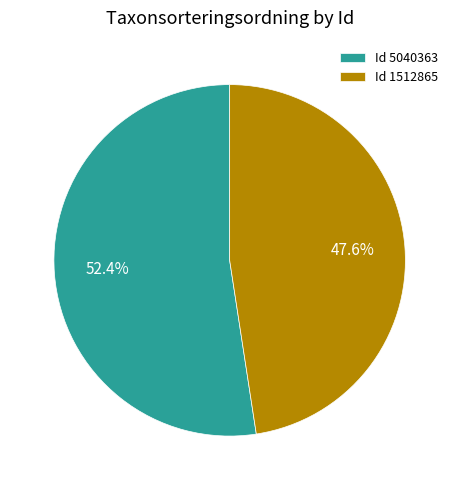

What portion of the pie excludes Id 1512865?

52.4%